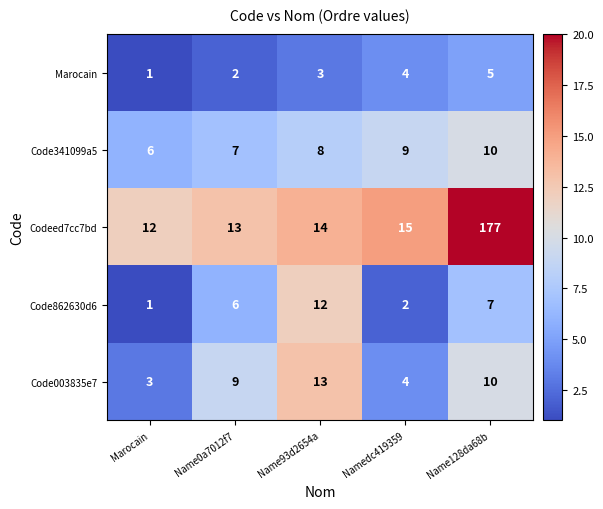

How many data points does each series have?

5